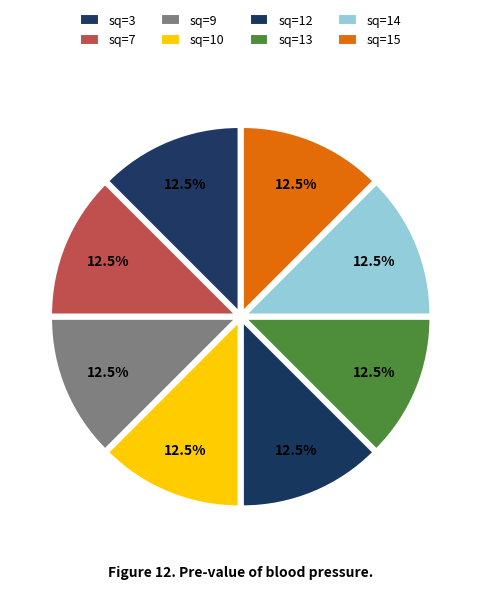

Count the number of slices in the pie.

8